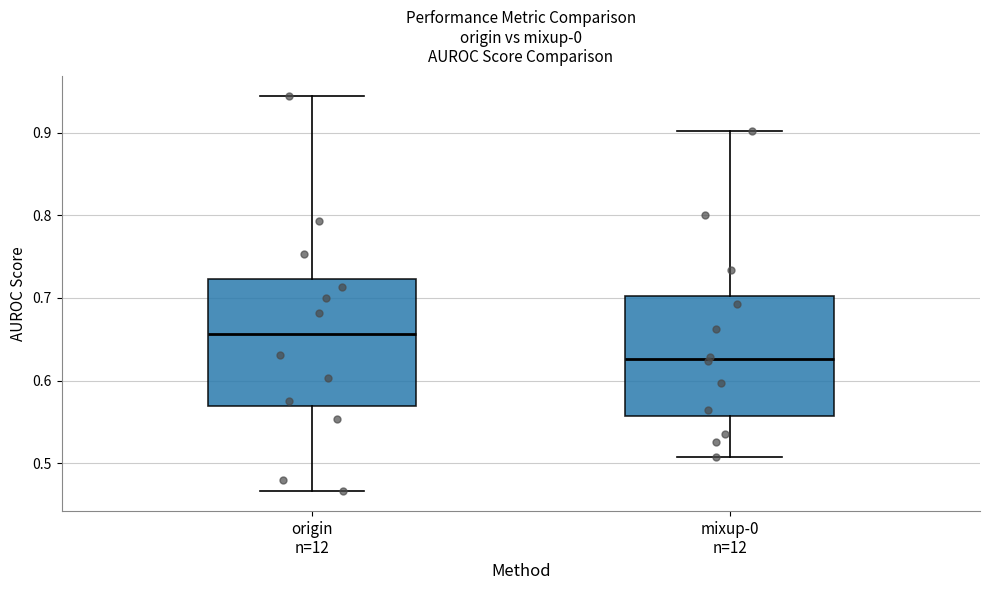

Where is the upper edge of the box for origin n=12 on the y-axis? The values are not printed on the chart, so give them approximately, as read against the axis.

0.72